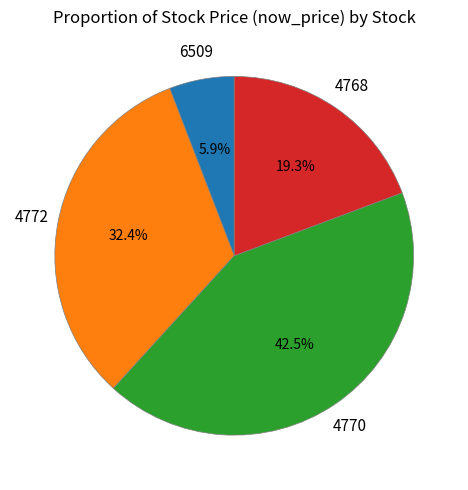

Is there any slice that represents more than half of the pie?

No